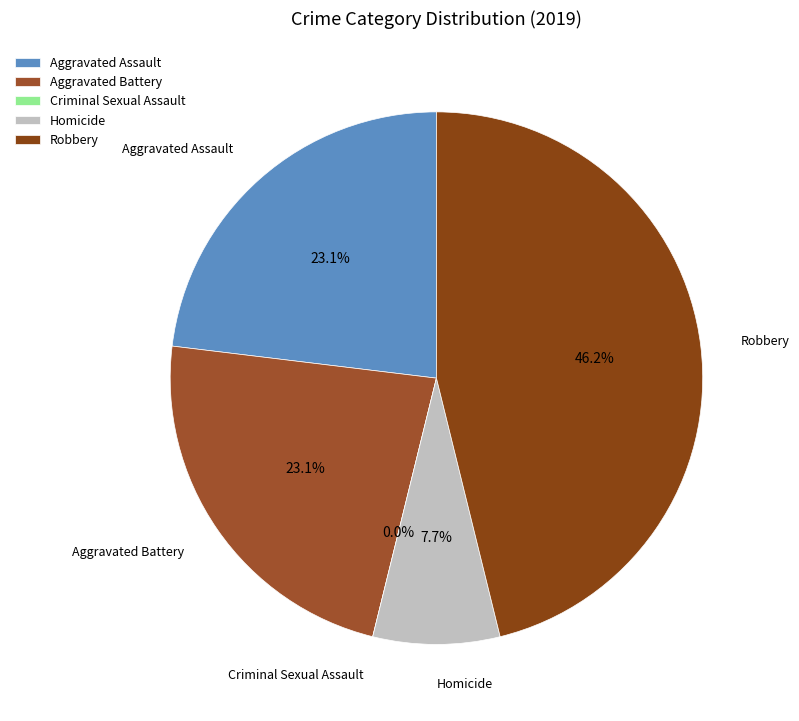

Is it true that Criminal Sexual Assault is 8% of the pie?

False